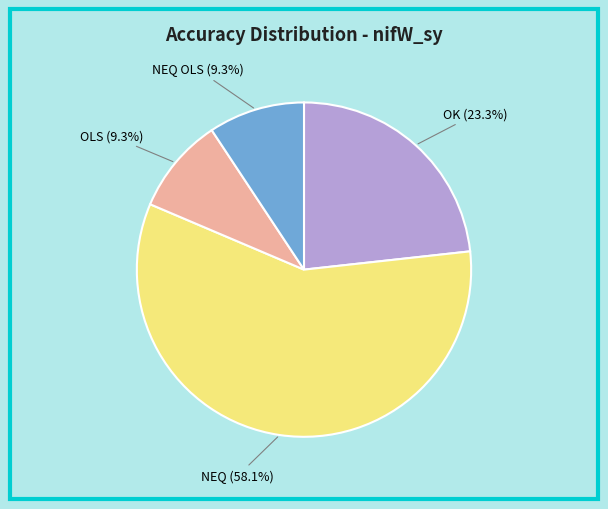

Does any single category account for the majority?

Yes